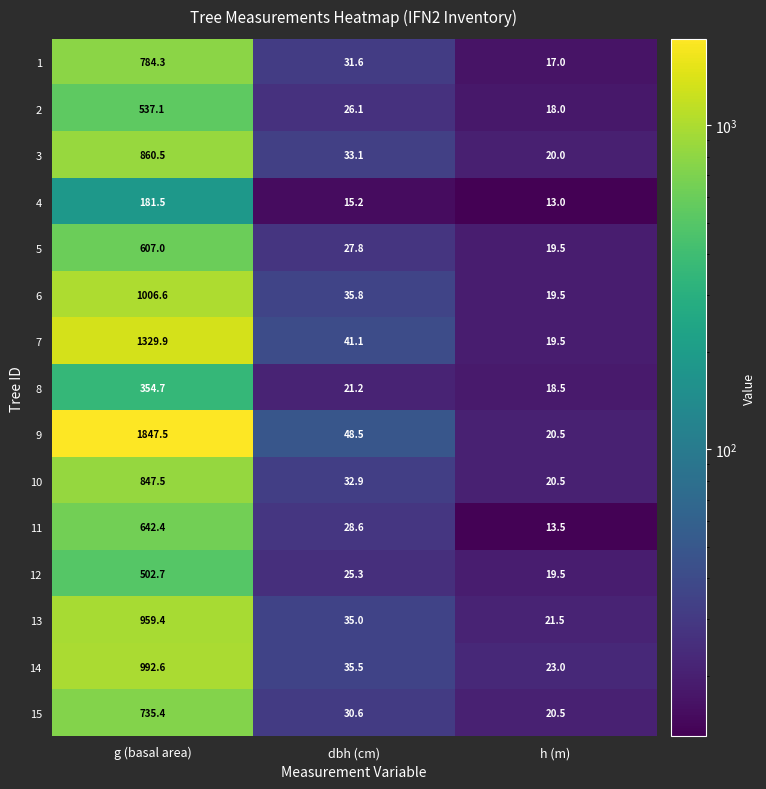

Where is 5 nearest to the value 313?

dbh (cm)